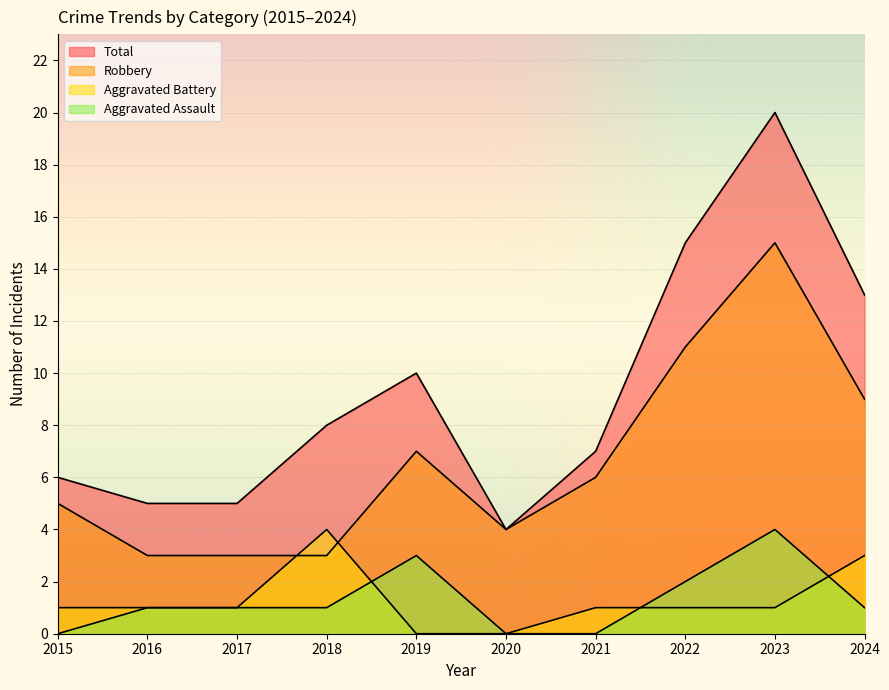

At which label does Total first exceed 8?

2019